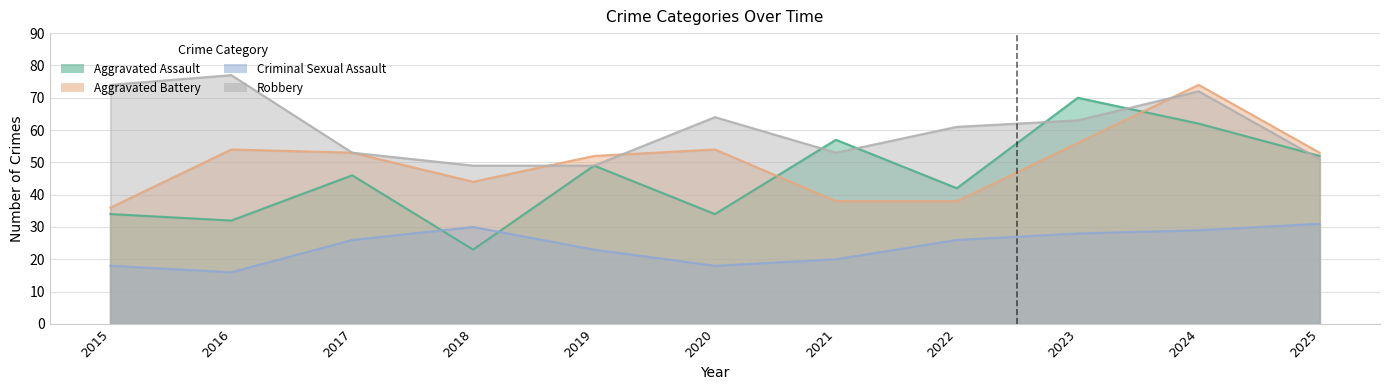

At which category is the sum across all series the highest?

2024